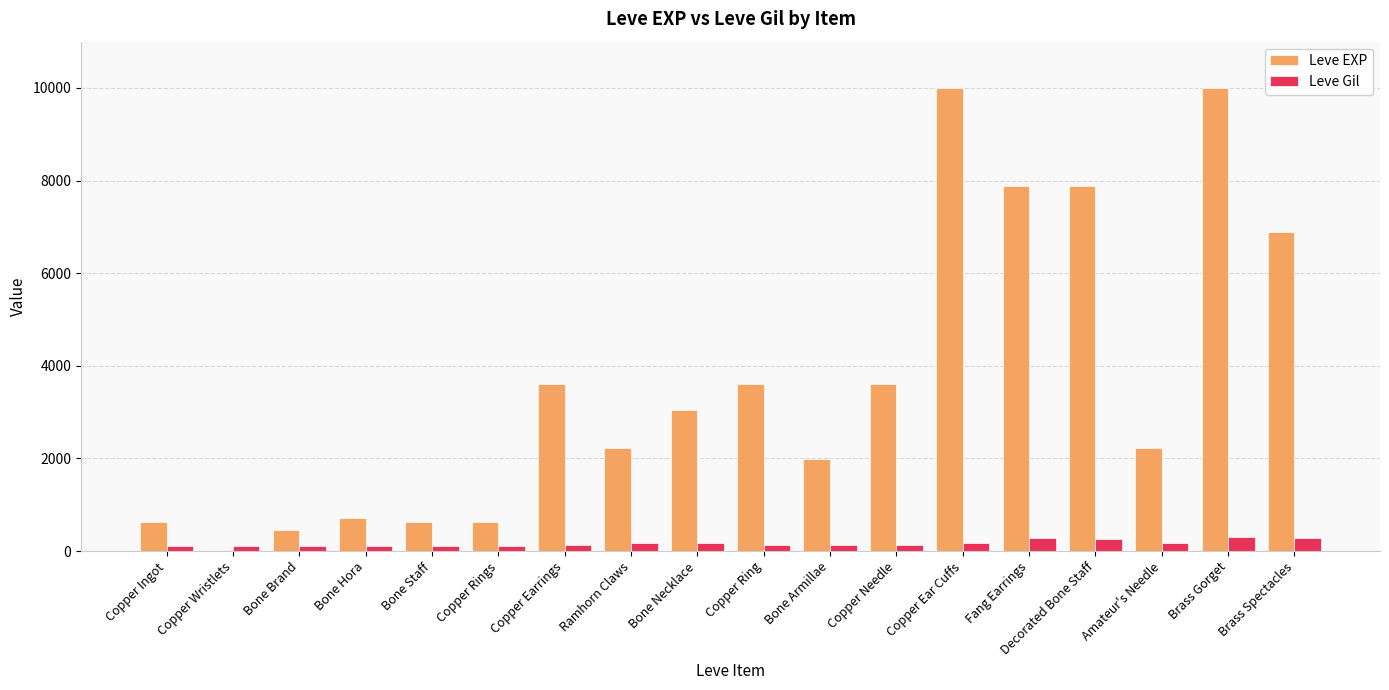

Which series changed the most between Bone Brand and Ramhorn Claws?

Leve EXP